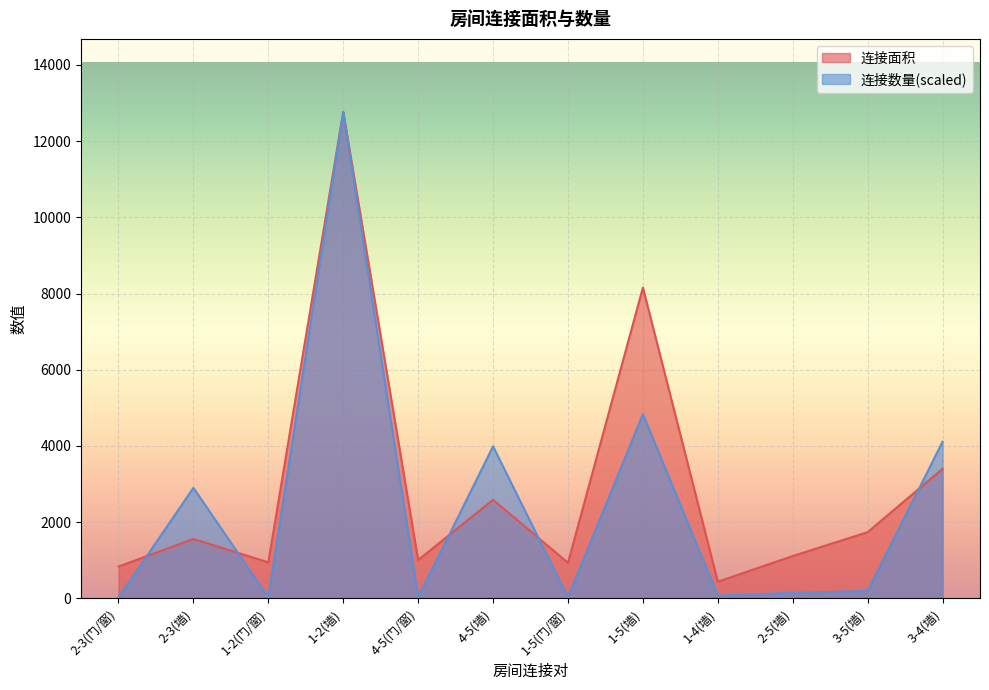

The value of 连接面积 at 2-3(墙) is 1560.0. True or false?

True